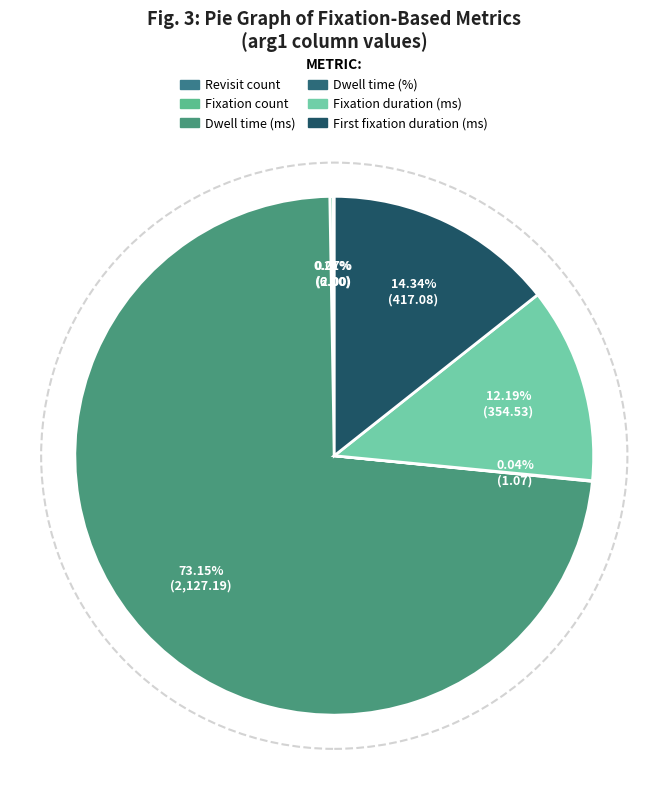

Which slice is the smallest?

Dwell time (%)